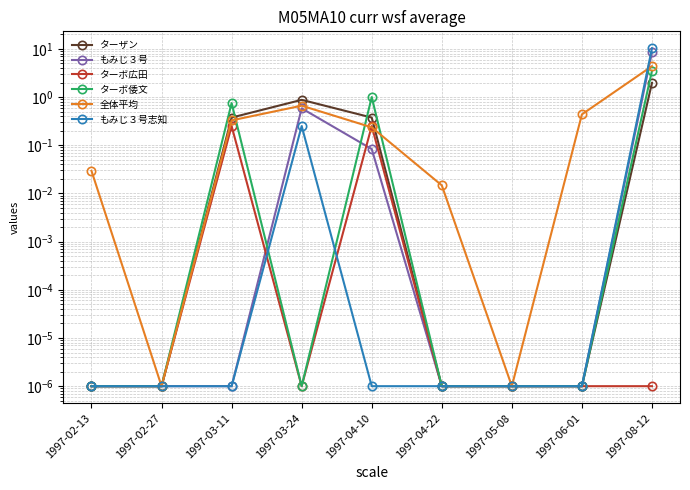

Count the number of categories in the chart.

9